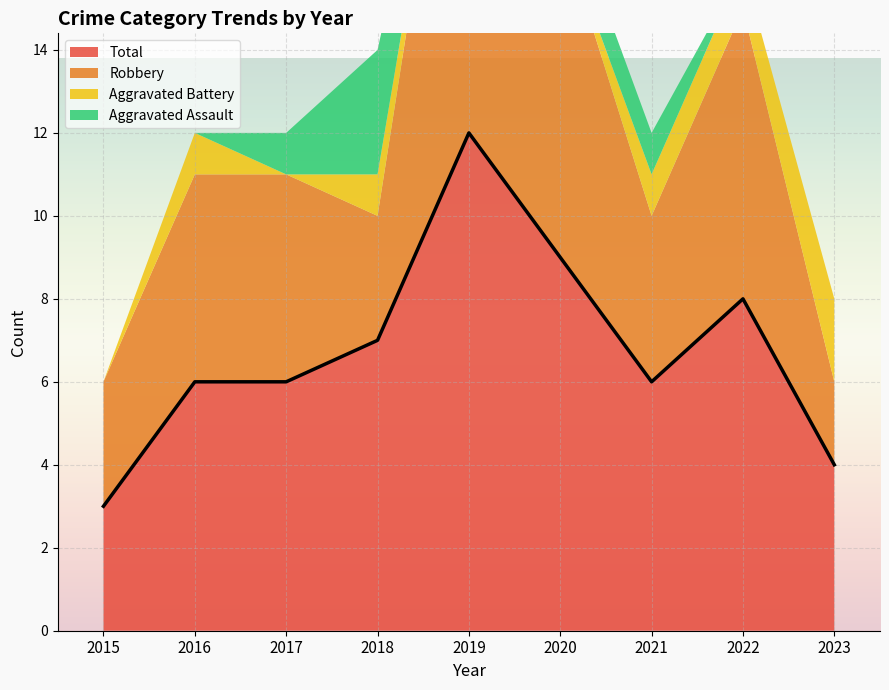

Which category has the lowest value in the Total series?

2015